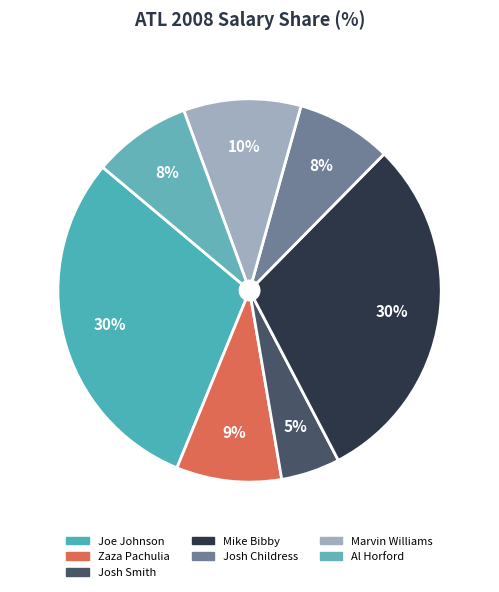

Is the sum of Josh Smith and Al Horford greater than half?

No